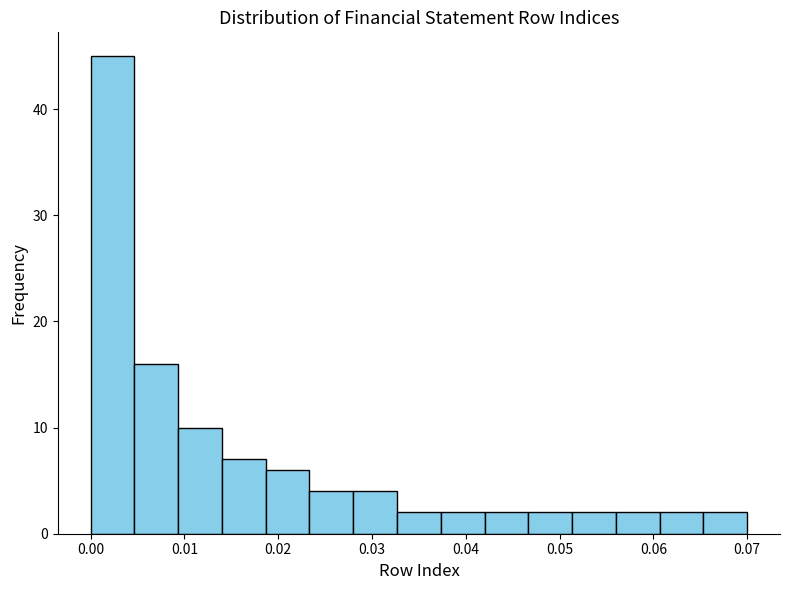

Reading left to right, list every bar in this chart as the range it spans on the x-axis followed by its height. Neither the bar edges nor the heights are printed on the chart, so give them approximately, as read against the axes.

0.000 to 0.005: 45
0.005 to 0.009: 16
0.009 to 0.014: 10
0.014 to 0.019: 7
0.019 to 0.023: 6
0.023 to 0.028: 4
0.028 to 0.033: 4
0.033 to 0.037: 2
0.037 to 0.042: 2
0.042 to 0.047: 2
0.047 to 0.051: 2
0.051 to 0.056: 2
0.056 to 0.061: 2
0.061 to 0.065: 2
0.065 to 0.070: 2